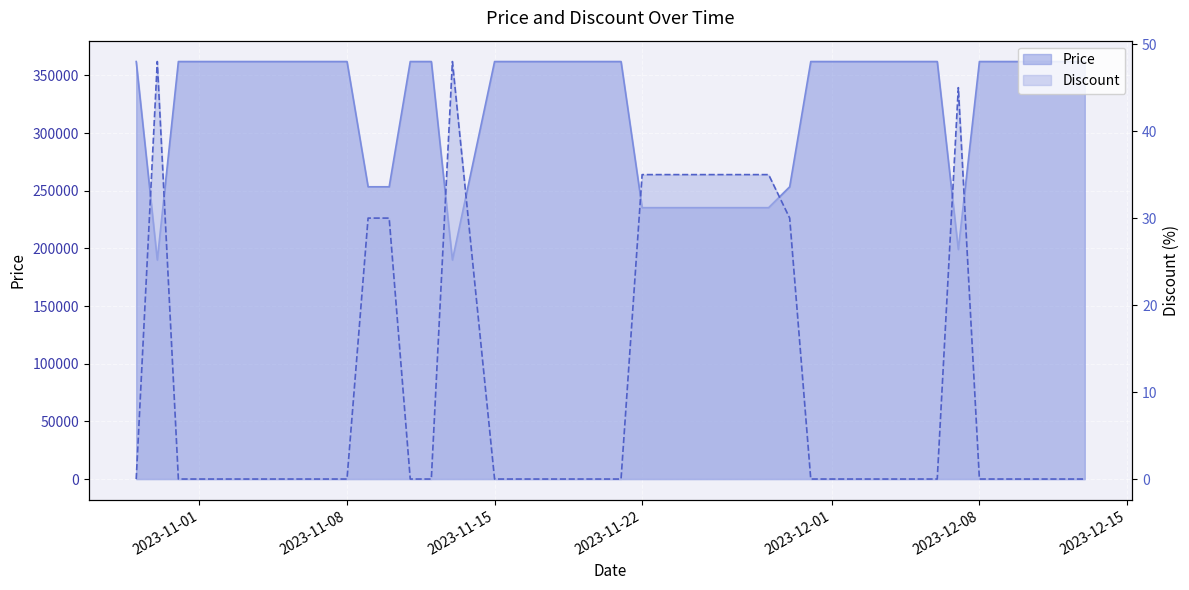

Which series changed the most between 2023-11-01 and 2023-11-30?

Discount